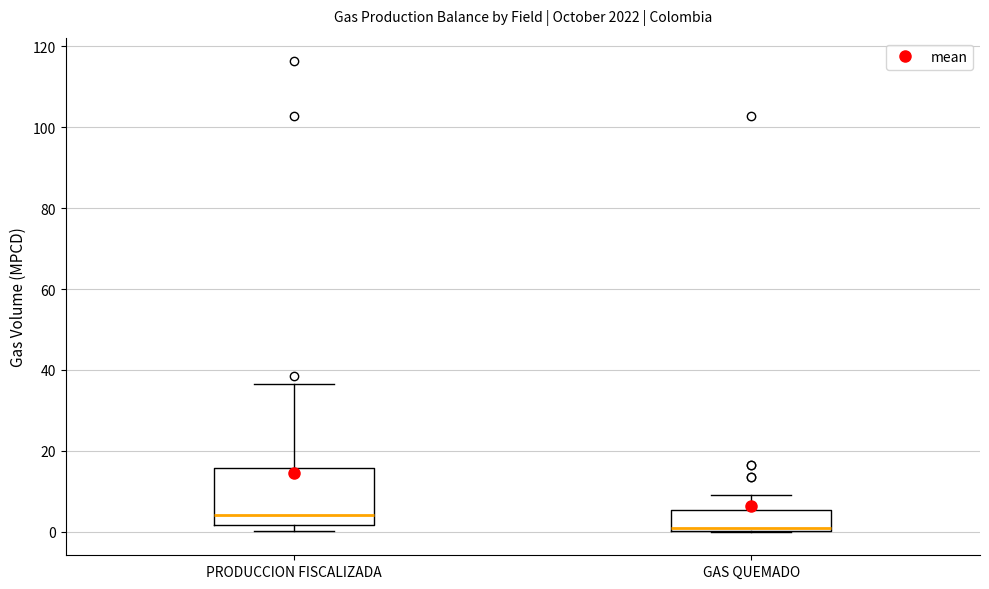

Which box is the tallest, from its lower edge to its upper edge?

PRODUCCION FISCALIZADA